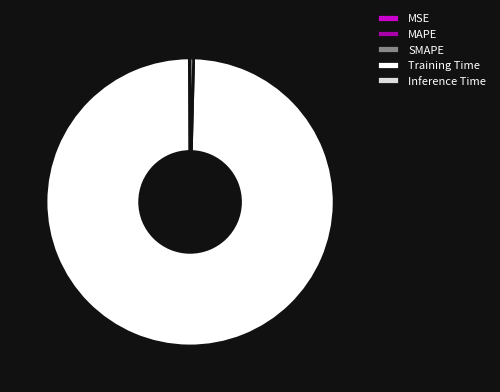

The Inference Time slice represents 0% of the pie. True or false?

True